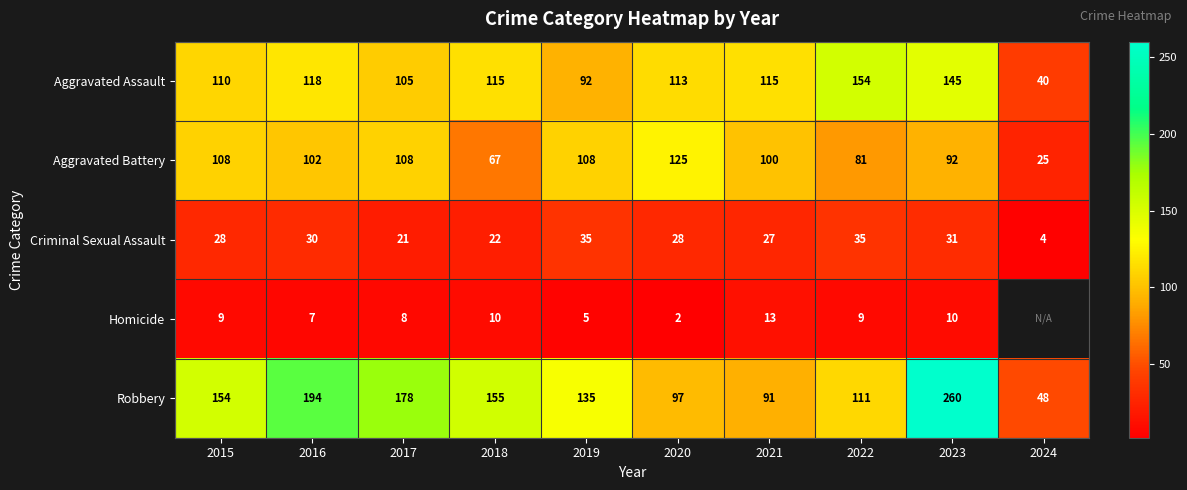

At which category does the chart reach its minimum across all series?

2020